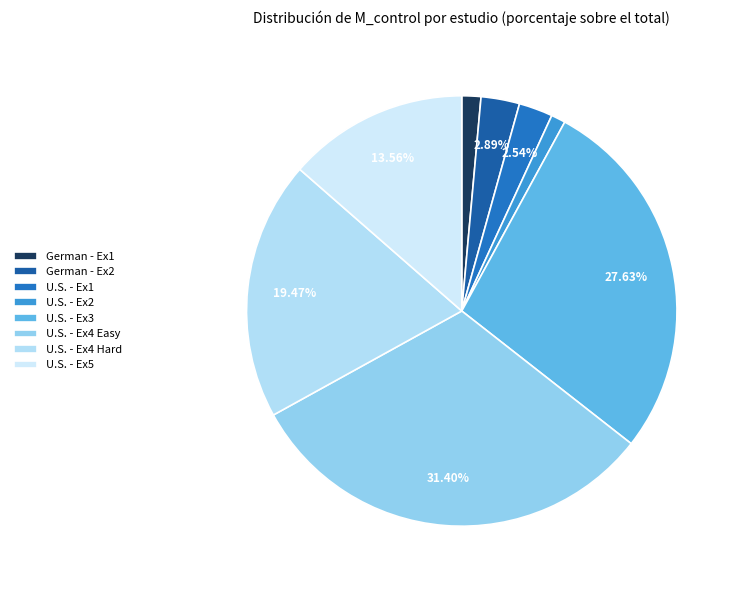

What is the total percentage of German - Ex1 and U.S. - Ex5?

15.0%